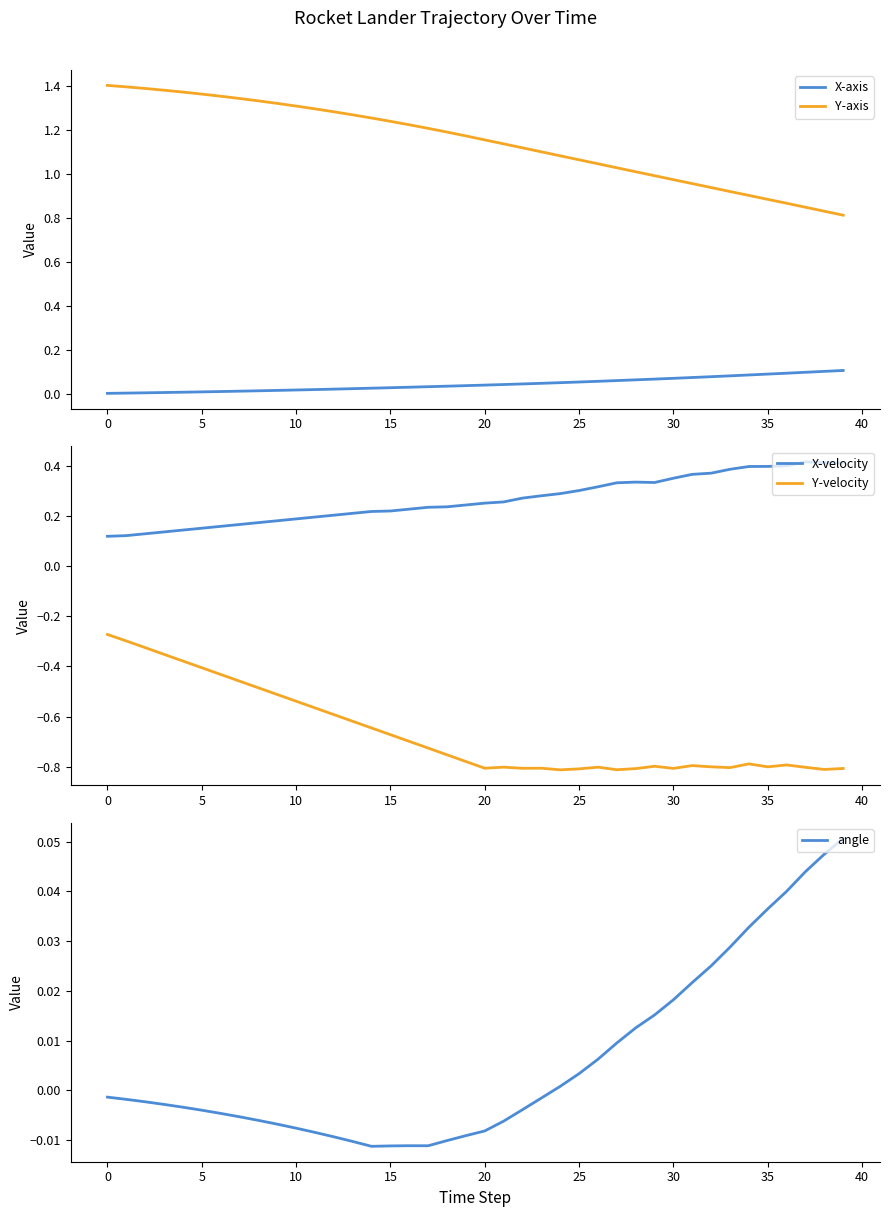

What is the difference between the maximum and minimum values in the X-axis series?

0.1